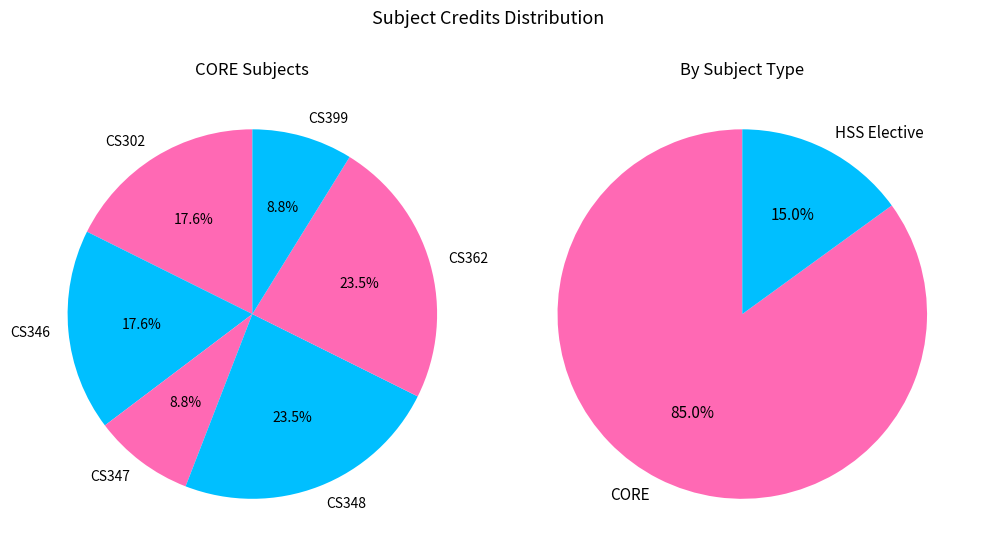

Approximately how many times larger is the value at CS362 compared to CS399?

2.7